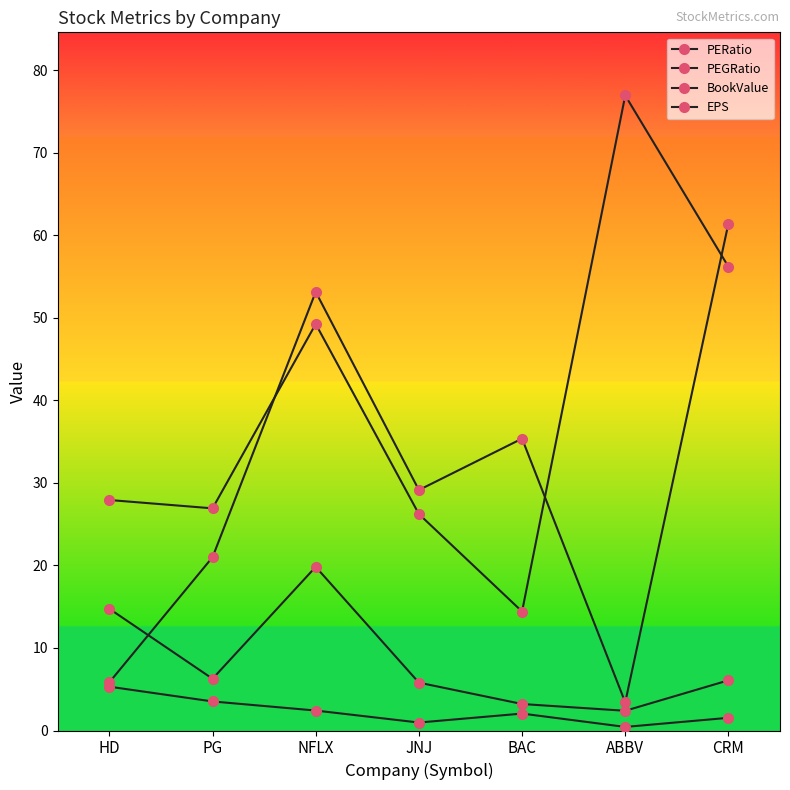

How many distinct data groups are displayed?

4